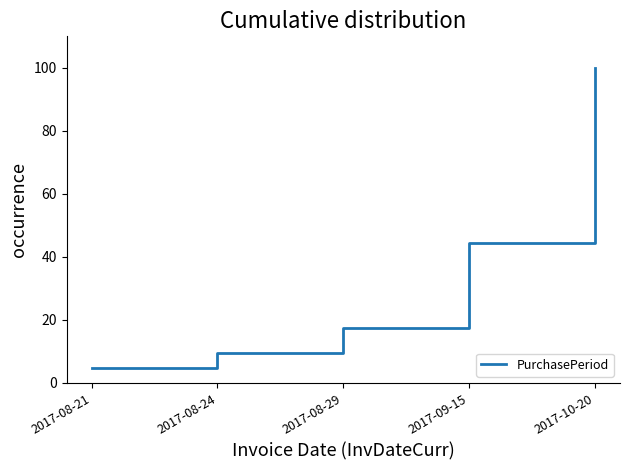

What is the average value?

35.2